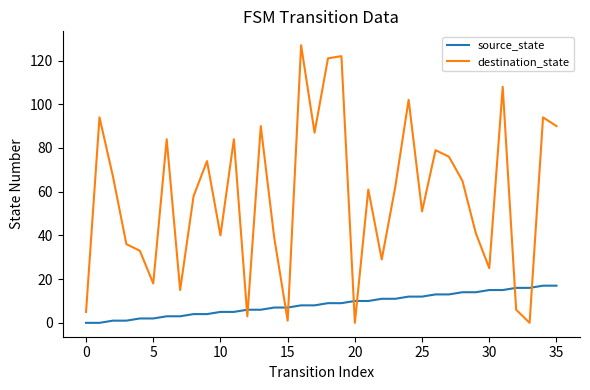

Is this an area chart (filled region under the line)?

No